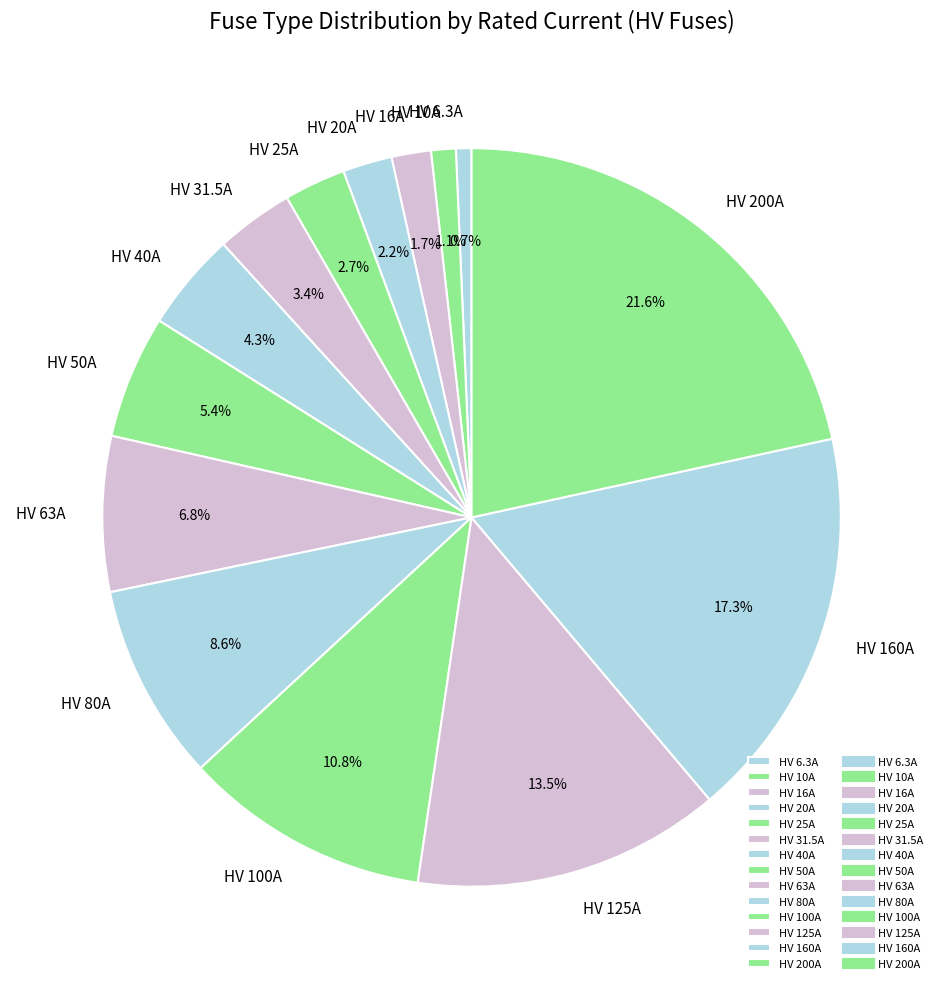

Which slice is the largest?

HV 200A